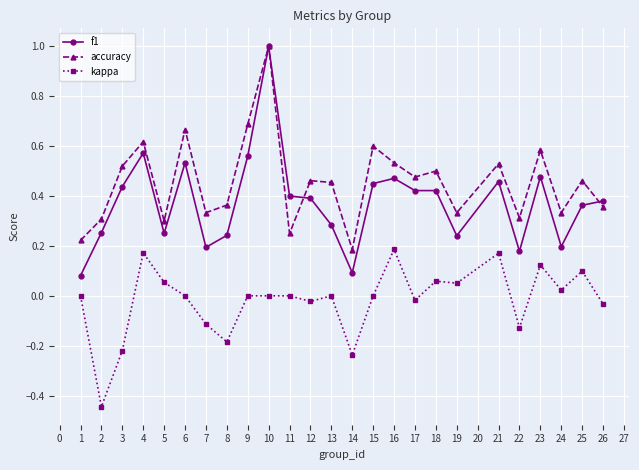

The value of accuracy at 4 is 0.6. True or false?

True